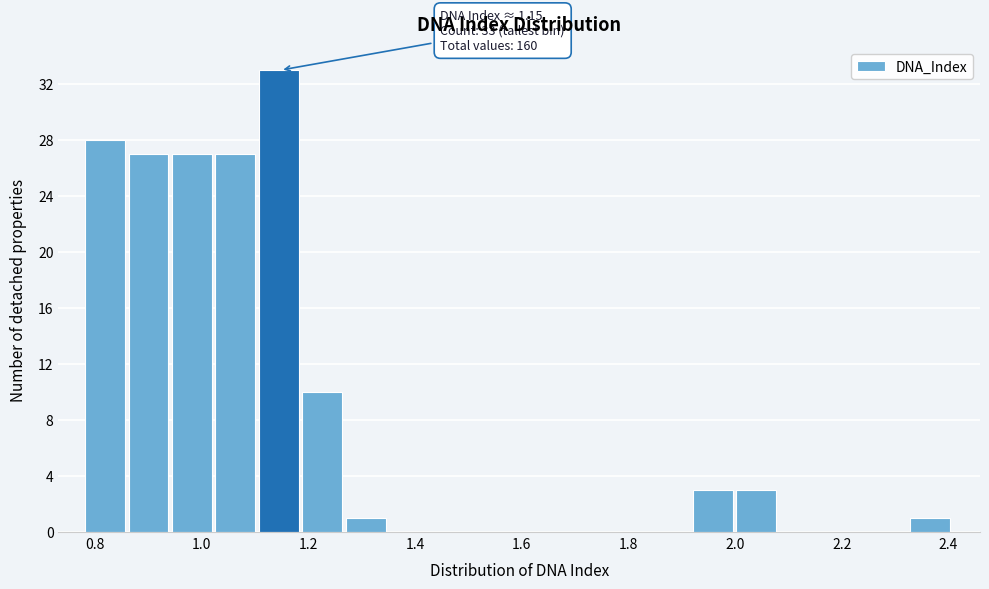

Over which range of the x-axis is the bar tallest?

1.10 to 1.18